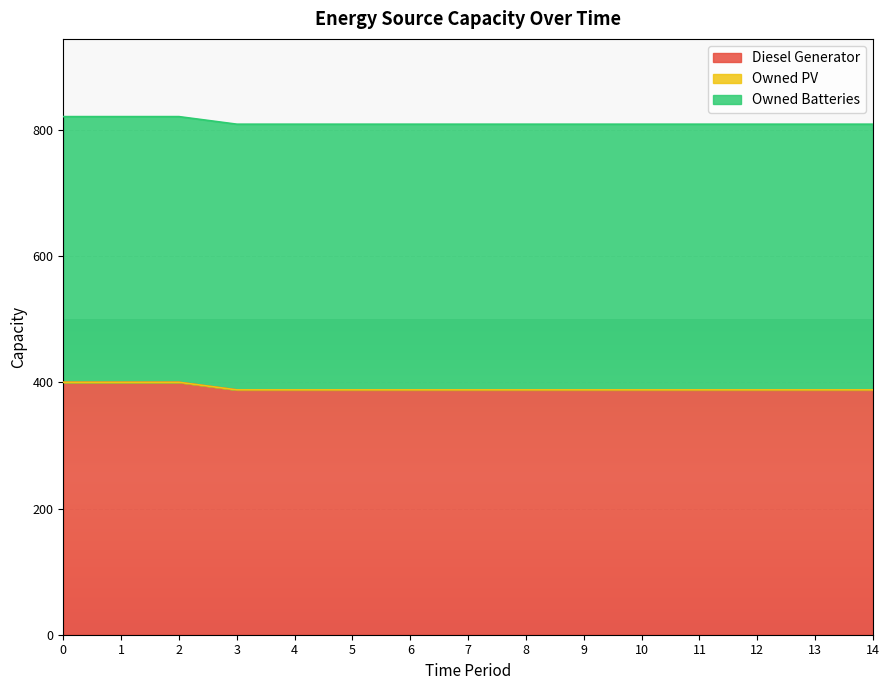

Does the chart display data point markers on the line(s)?

No